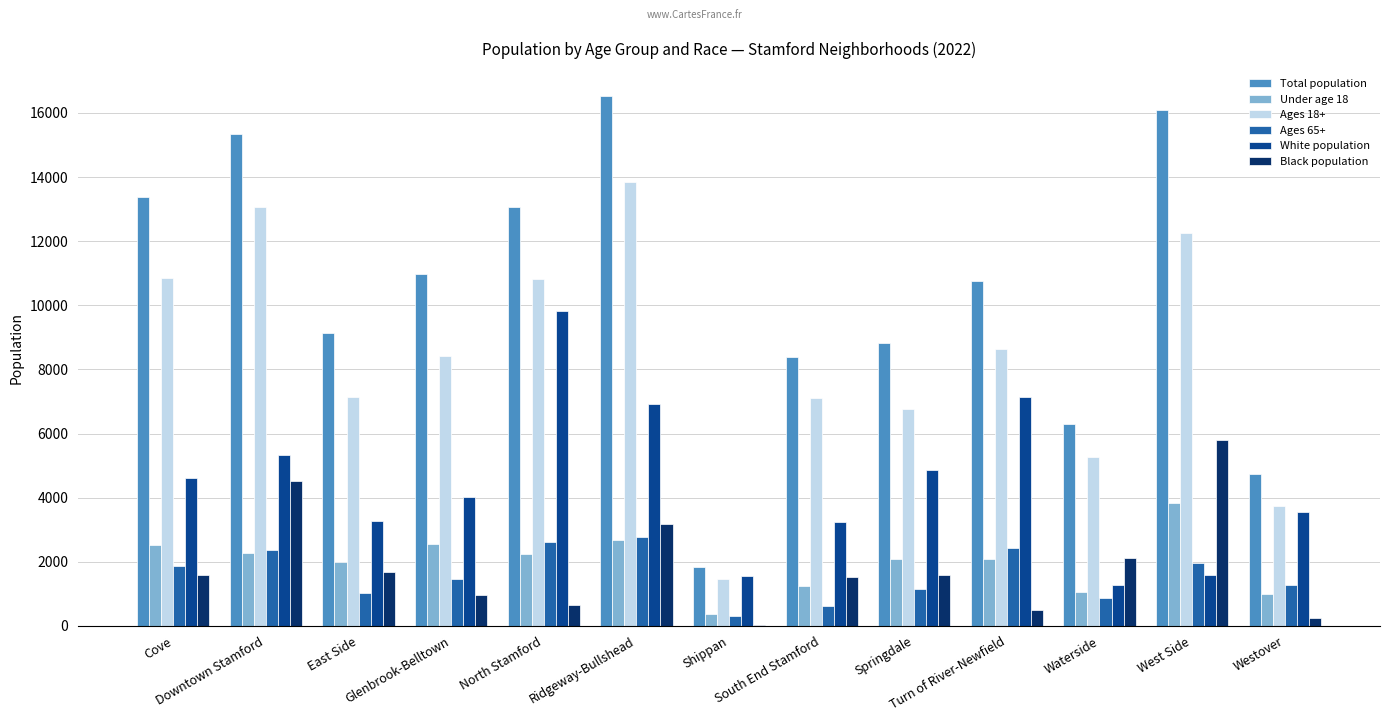

Which series has the largest total across all categories?

Total population